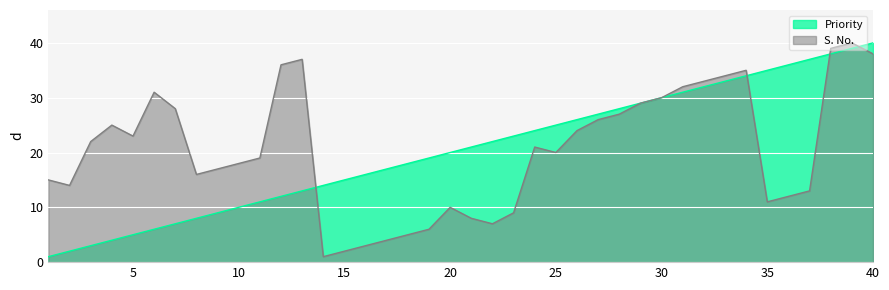

After their last crossing, which series has the higher values: Priority or S. No.?

Priority